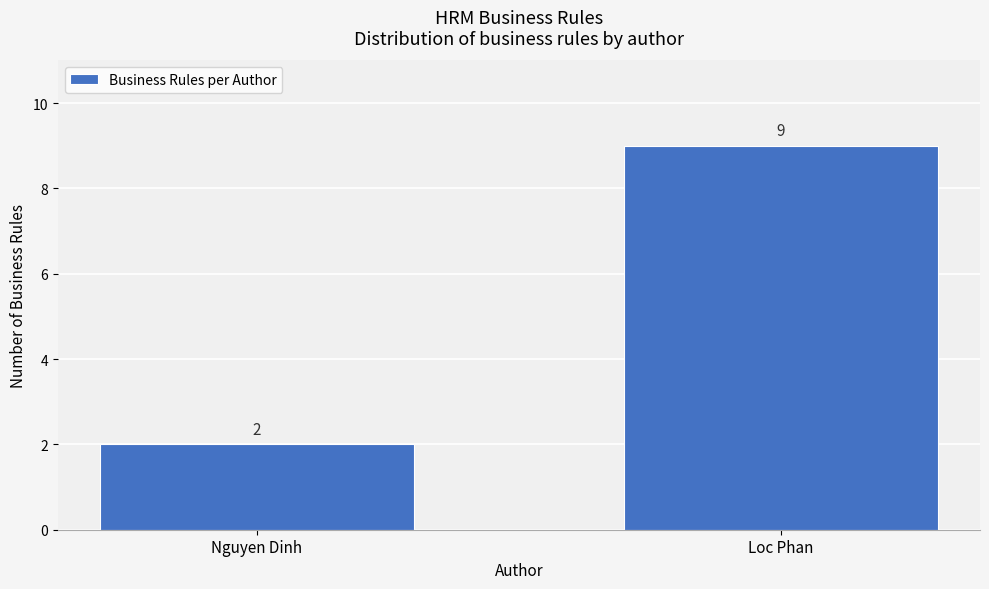

Reading right to left, list all the values displayed in this chart.

Loc Phan=9	Nguyen Dinh=2